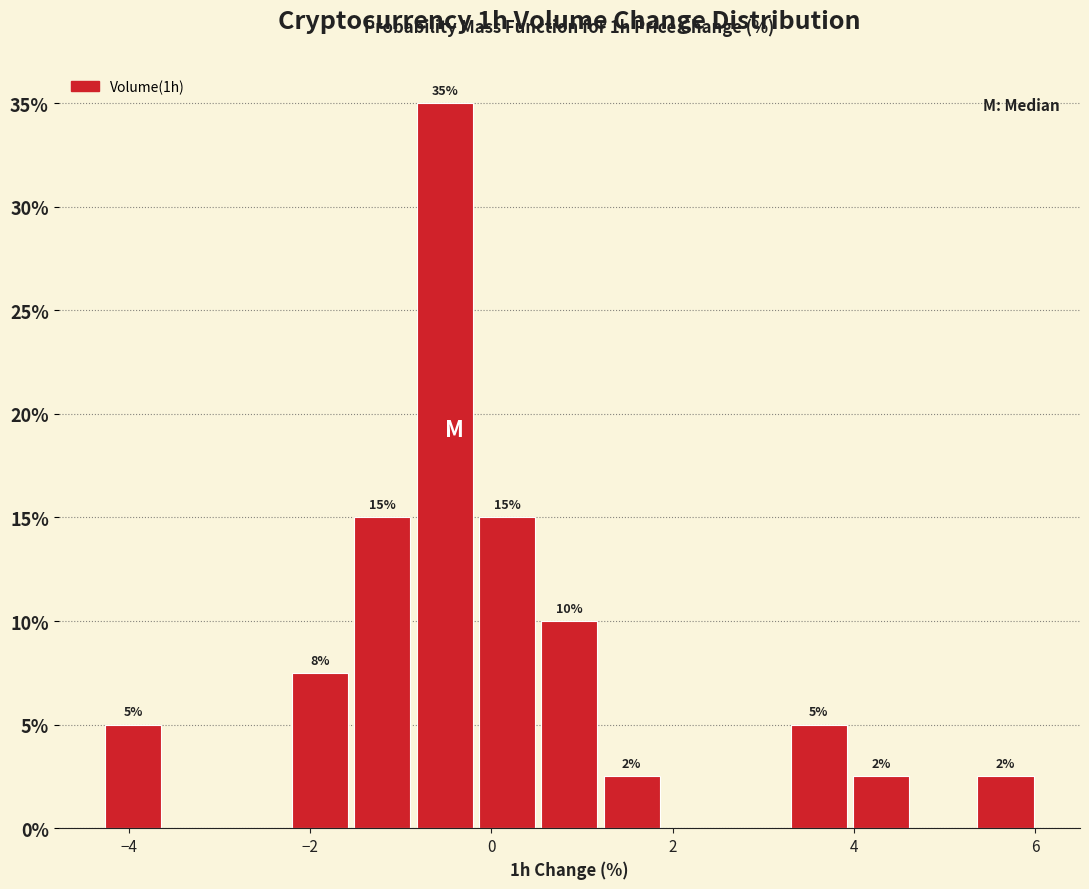

Read against the x-axis, roughly where is the centre of the tallest bar?

-0.6